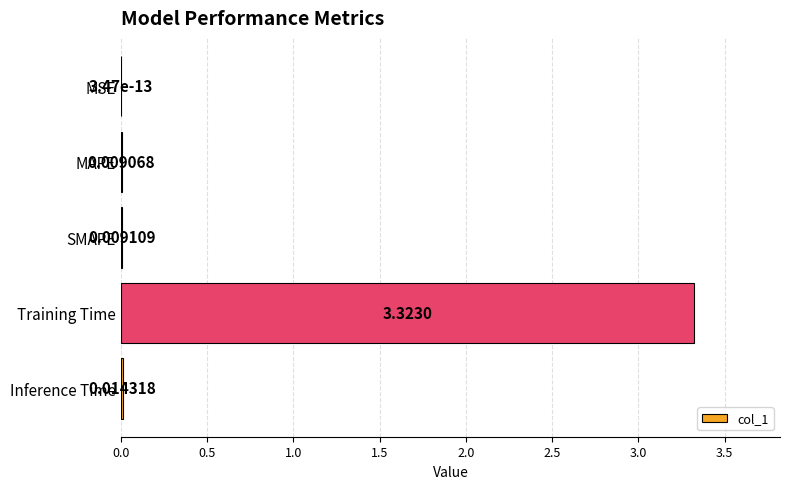

What is the sum of all values?

3.4